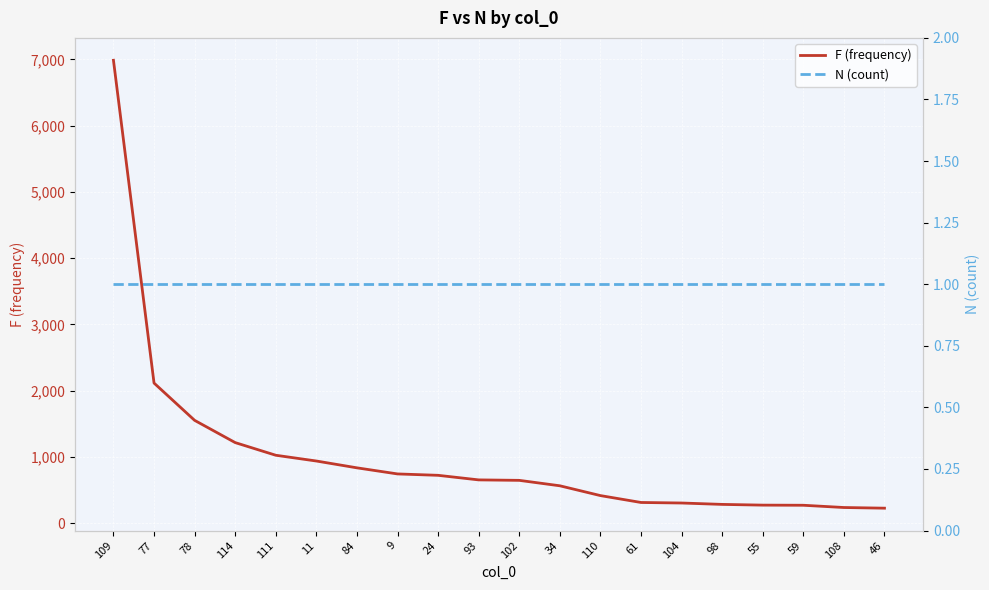

What is the lowest value of the N (count) series?

1